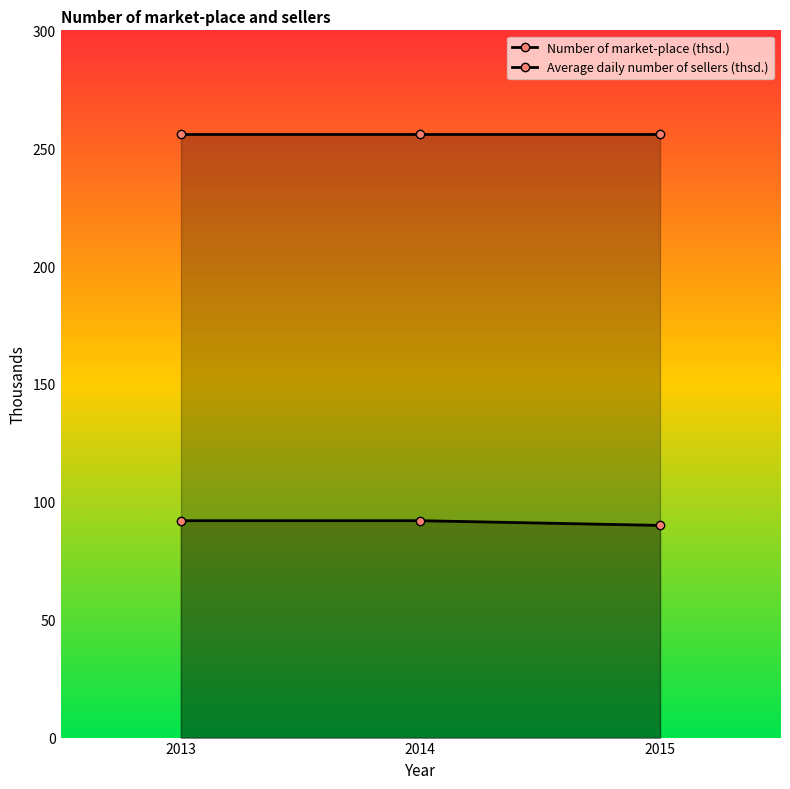

What is the total value across all series at 2015?

346